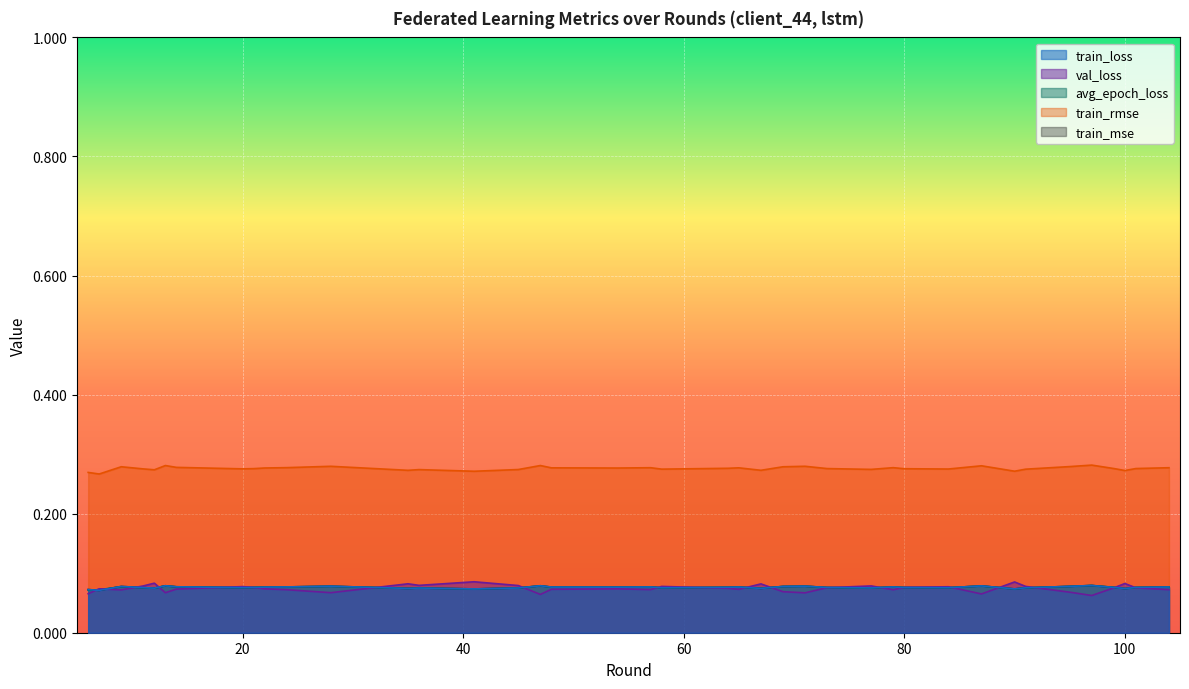

Reading left to right, what are all the values shown in this chart?

train_loss: 6=0.1	7=0.1	9=0.1	11=0.1	12=0.1	13=0.1	14=0.1	20=0.1	21=0.1	22=0.1	24=0.1	28=0.1	35=0.1	36=0.1	41=0.1	45=0.1	47=0.1	48=0.1	54=0.1	57=0.1	58=0.1	64=0.1	65=0.1	67=0.1	69=0.1	71=0.1	73=0.1	77=0.1	79=0.1	80=0.1	84=0.1	87=0.1	90=0.1	91=0.1	95=0.1	97=0.1	99=0.1	100=0.1	101=0.1	104=0.1
val_loss: 6=0.1	7=0.1	9=0.1	11=0.1	12=0.1	13=0.1	14=0.1	20=0.1	21=0.1	22=0.1	24=0.1	28=0.1	35=0.1	36=0.1	41=0.1	45=0.1	47=0.1	48=0.1	54=0.1	57=0.1	58=0.1	64=0.1	65=0.1	67=0.1	69=0.1	71=0.1	73=0.1	77=0.1	79=0.1	80=0.1	84=0.1	87=0.1	90=0.1	91=0.1	95=0.1	97=0.1	99=0.1	100=0.1	101=0.1	104=0.1
avg_epoch_loss: 6=0.1	7=0.1	9=0.1	11=0.1	12=0.1	13=0.1	14=0.1	20=0.1	21=0.1	22=0.1	24=0.1	28=0.1	35=0.1	36=0.1	41=0.1	45=0.1	47=0.1	48=0.1	54=0.1	57=0.1	58=0.1	64=0.1	65=0.1	67=0.1	69=0.1	71=0.1	73=0.1	77=0.1	79=0.1	80=0.1	84=0.1	87=0.1	90=0.1	91=0.1	95=0.1	97=0.1	99=0.1	100=0.1	101=0.1	104=0.1
train_rmse: 6=0.3	7=0.3	9=0.3	11=0.3	12=0.3	13=0.3	14=0.3	20=0.3	21=0.3	22=0.3	24=0.3	28=0.3	35=0.3	36=0.3	41=0.3	45=0.3	47=0.3	48=0.3	54=0.3	57=0.3	58=0.3	64=0.3	65=0.3	67=0.3	69=0.3	71=0.3	73=0.3	77=0.3	79=0.3	80=0.3	84=0.3	87=0.3	90=0.3	91=0.3	95=0.3	97=0.3	99=0.3	100=0.3	101=0.3	104=0.3
train_mse: 6=0.1	7=0.1	9=0.1	11=0.1	12=0.1	13=0.1	14=0.1	20=0.1	21=0.1	22=0.1	24=0.1	28=0.1	35=0.1	36=0.1	41=0.1	45=0.1	47=0.1	48=0.1	54=0.1	57=0.1	58=0.1	64=0.1	65=0.1	67=0.1	69=0.1	71=0.1	73=0.1	77=0.1	79=0.1	80=0.1	84=0.1	87=0.1	90=0.1	91=0.1	95=0.1	97=0.1	99=0.1	100=0.1	101=0.1	104=0.1